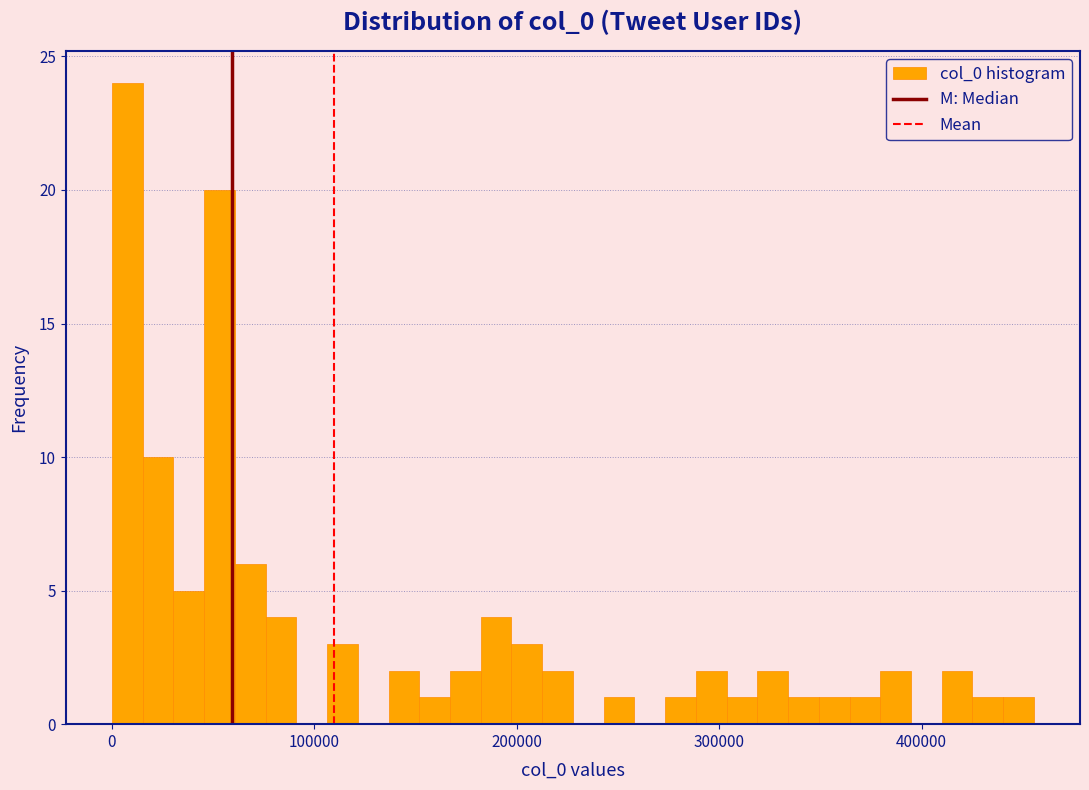

Around what value on the x-axis is the tallest bar? Give the approximate position of its centre, as read against the axis.

10000